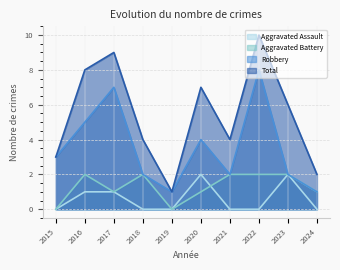

What is the maximum value for Robbery?

8